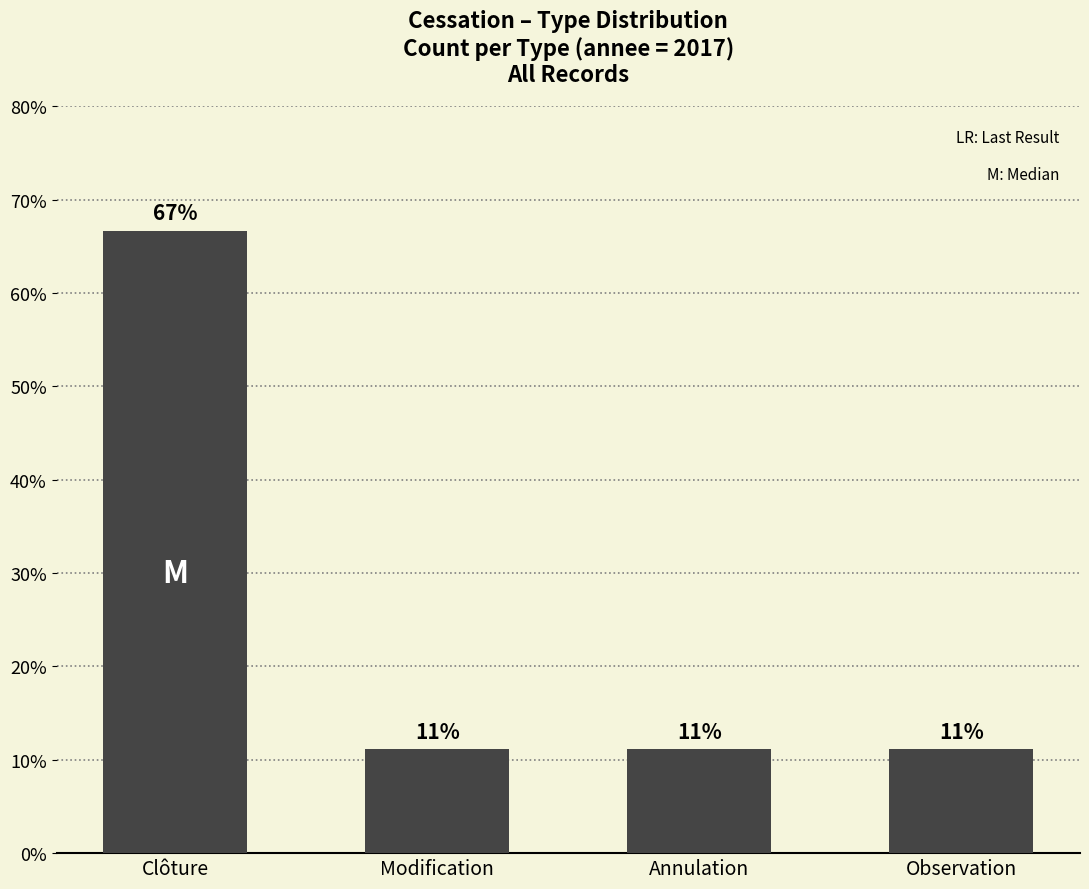

Reading right to left, extract all data points from this chart.

11.1	11.1	11.1	66.7